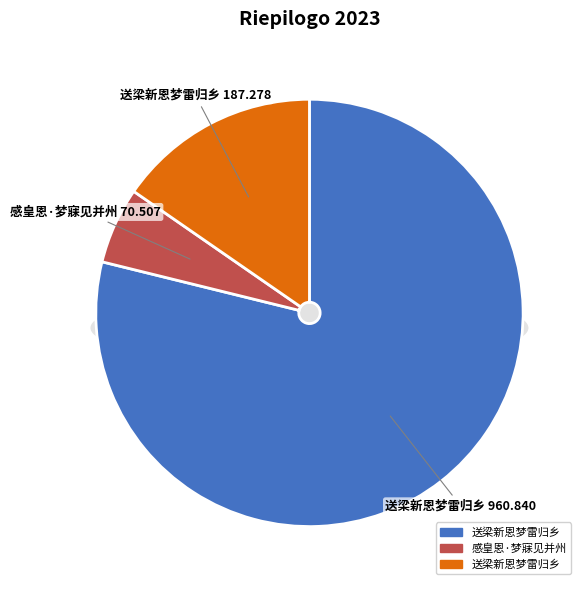

Is 感皇恩·梦寐见并州 70507 the majority of the pie?

No